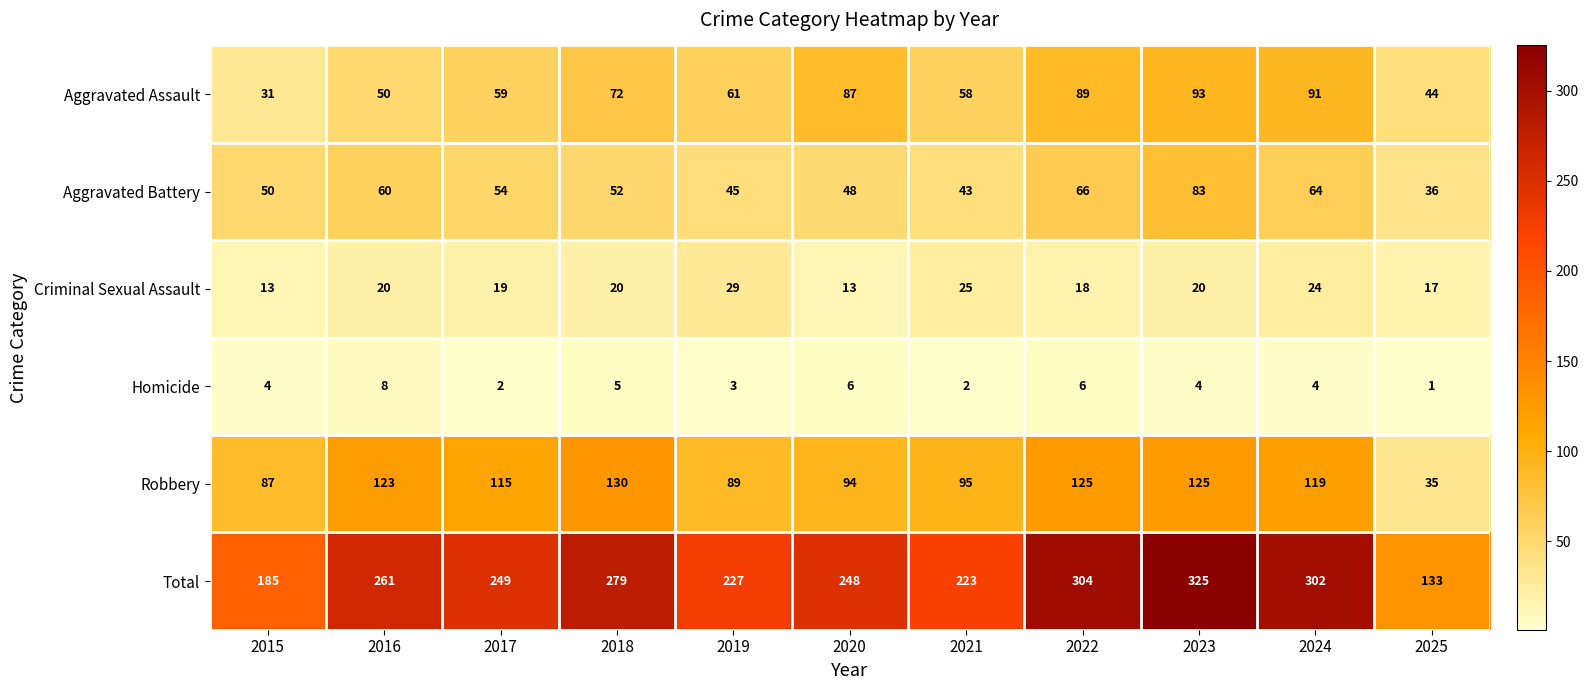

Which series has the largest range (max minus min)?

Total